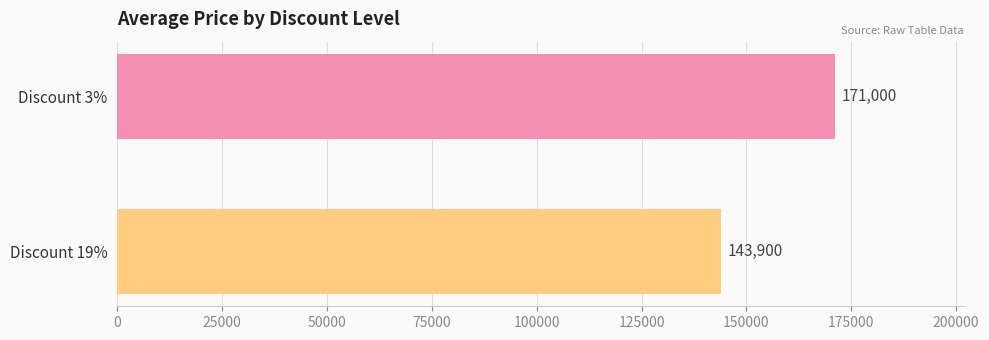

Which label corresponds to the smallest value in the chart?

Discount 19%